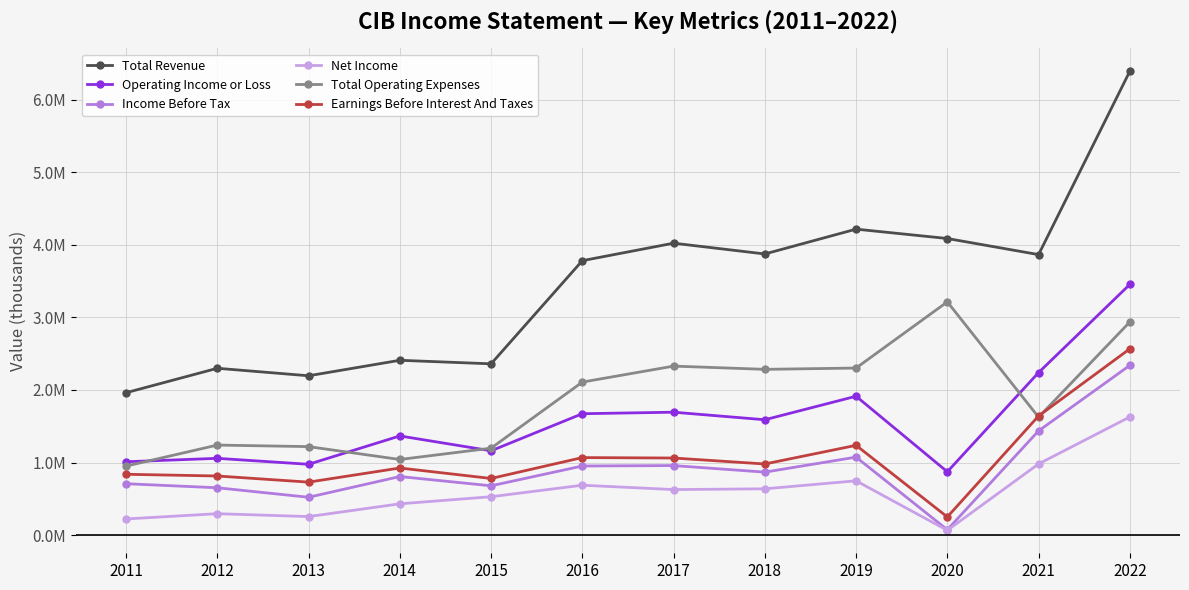

True or false: Earnings Before Interest And Taxes has a value of 838300 at 2011.

True